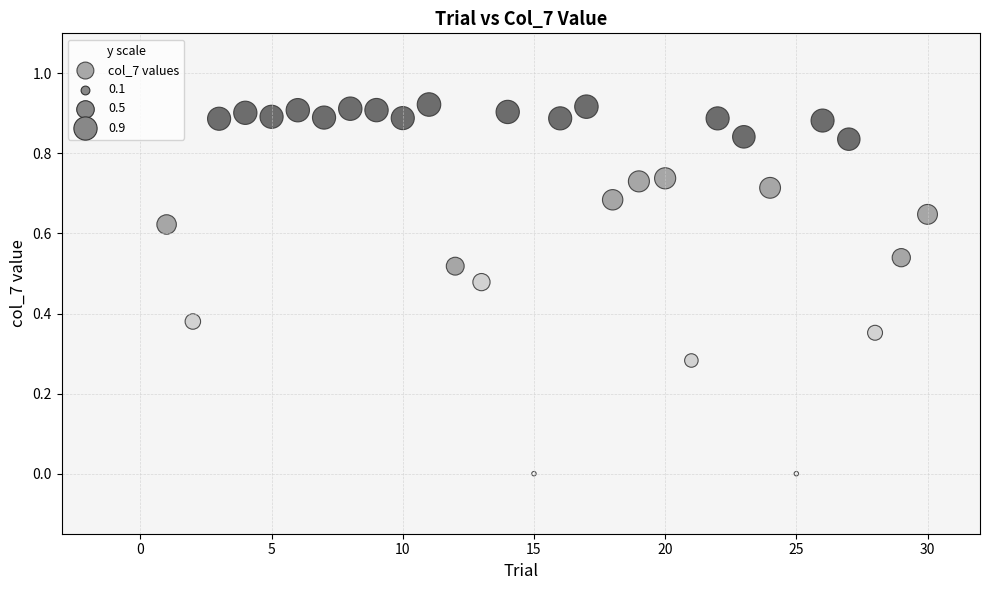

What is the range of X values (max minus min)?

29.0